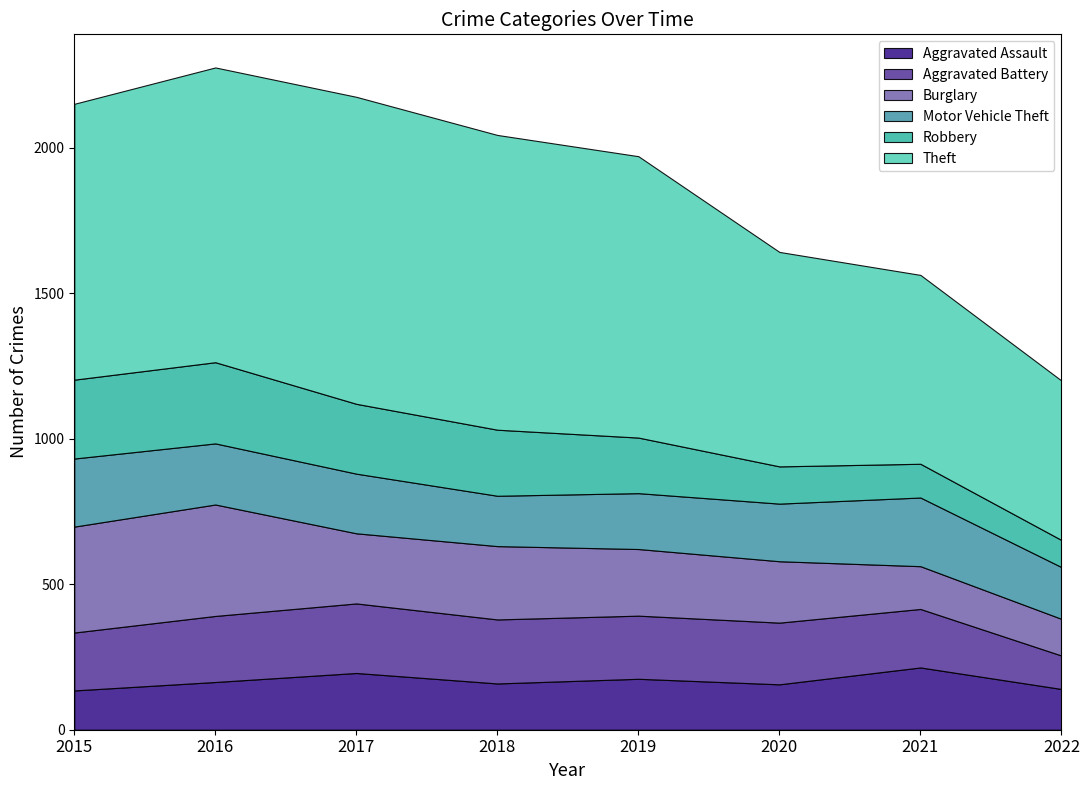

Reading left to right, what are all the values shown in this chart?

Aggravated Assault: 135	164	195	159	175	156	214	140
Aggravated Battery: 199	227	239	220	217	212	201	115
Burglary: 364	383	241	252	229	211	147	126
Motor Vehicle Theft: 234	210	205	173	192	198	236	178
Robbery: 271	279	240	227	191	128	116	93
Theft: 948	1013	1055	1013	967	737	649	548